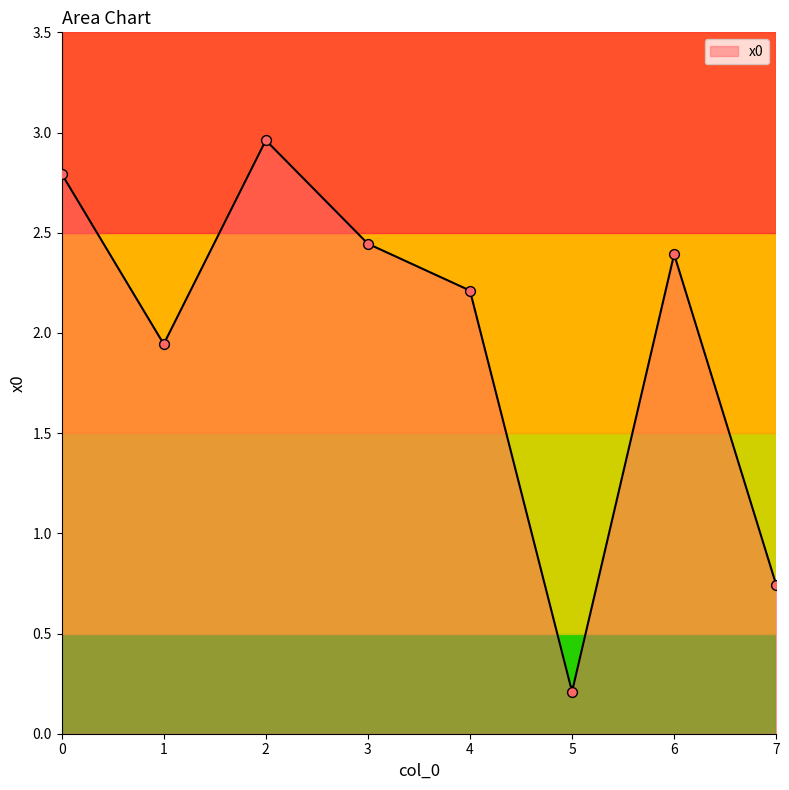

Between 1 and 2, which is larger?

2